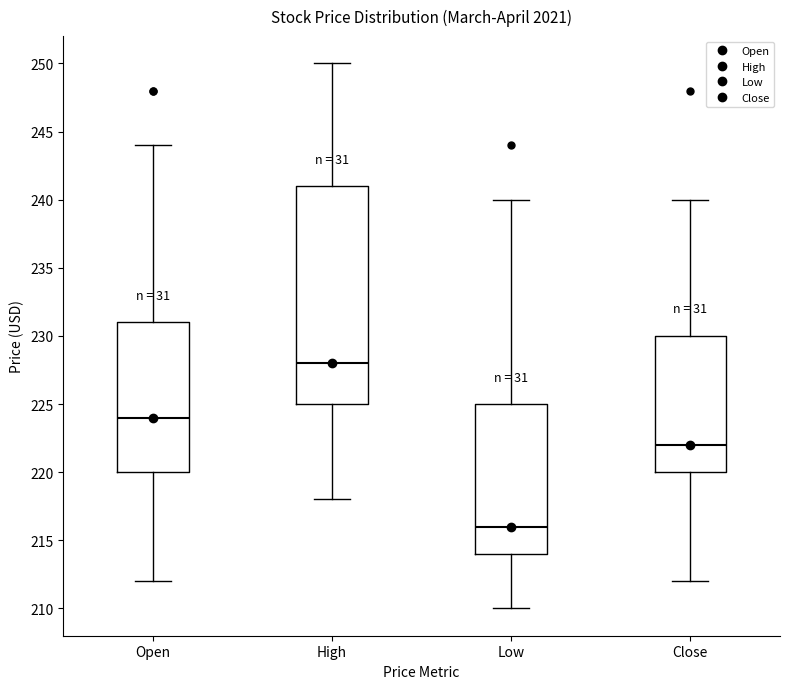

Which box is the tallest, from its lower edge to its upper edge?

High